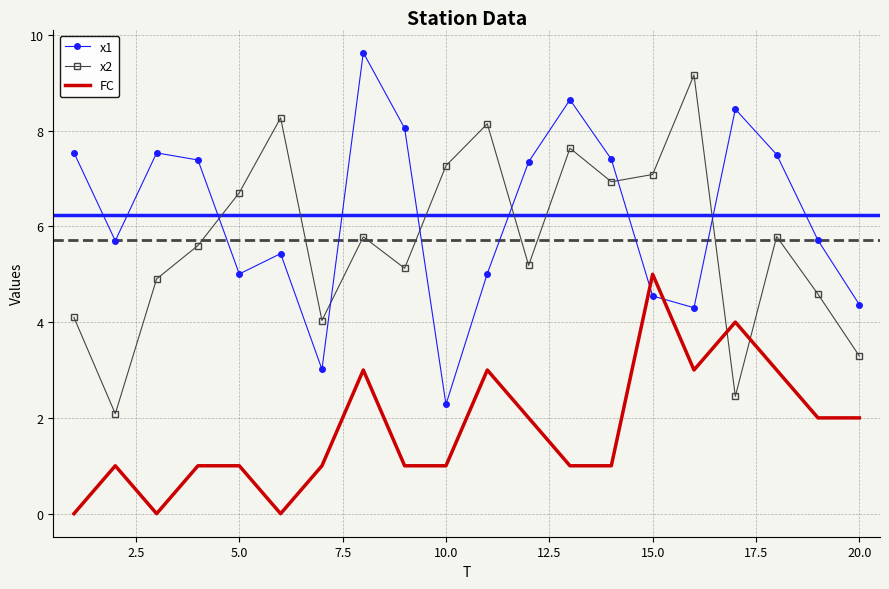

What is the maximum value for x2?

9.2